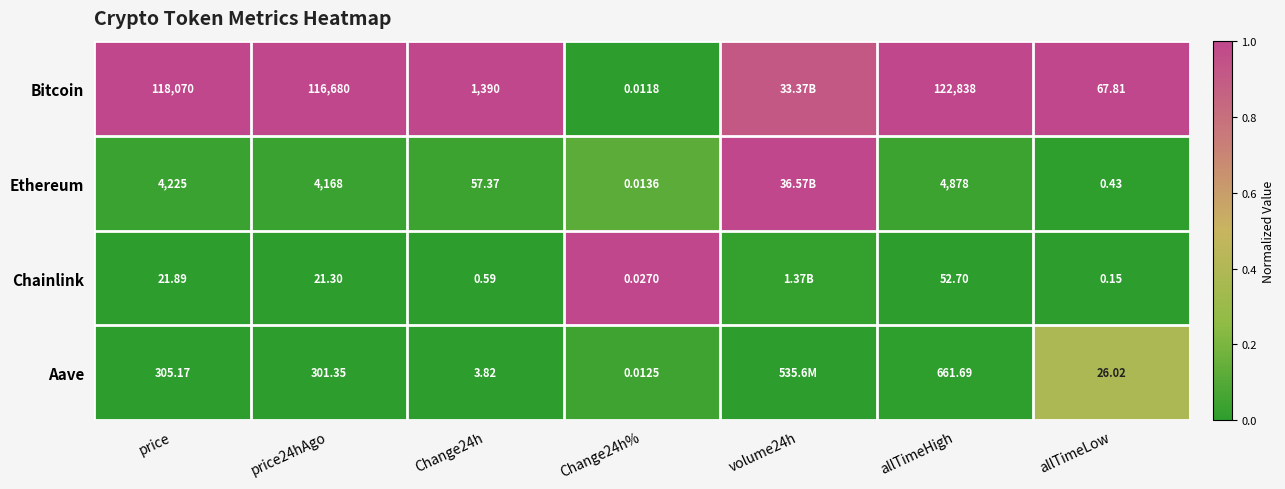

Rank the series at Change24h% from highest to lowest value.

Chainlink, Ethereum, Aave, Bitcoin